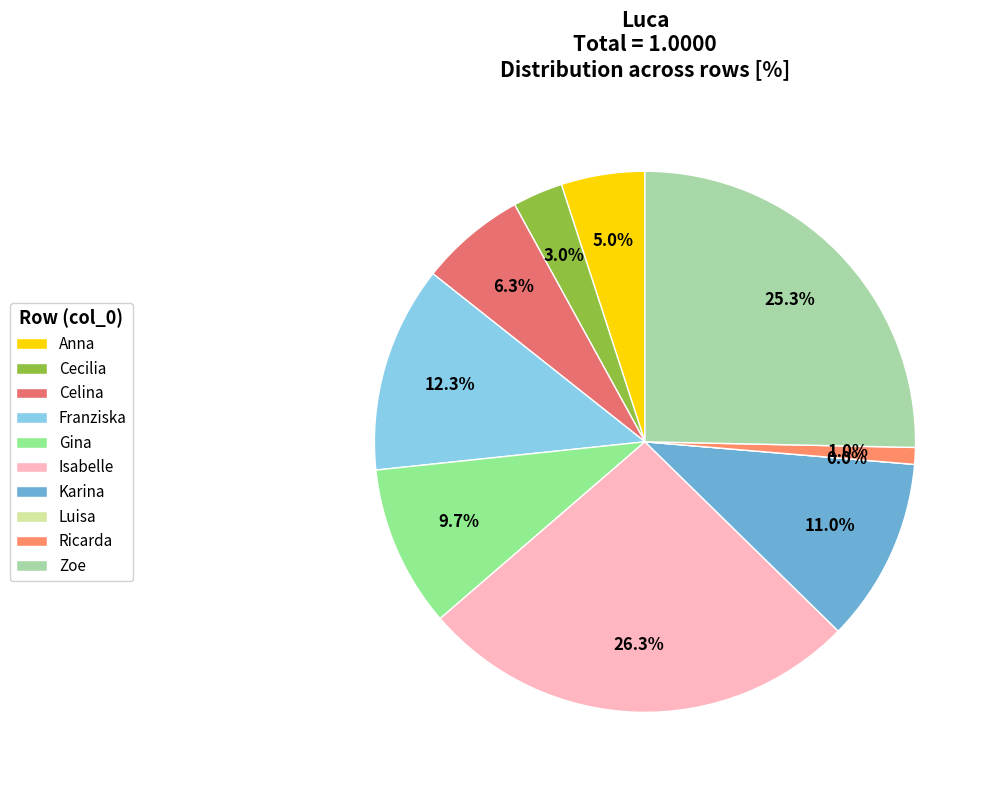

Combined, do Ricarda and Karina account for over 50%?

No